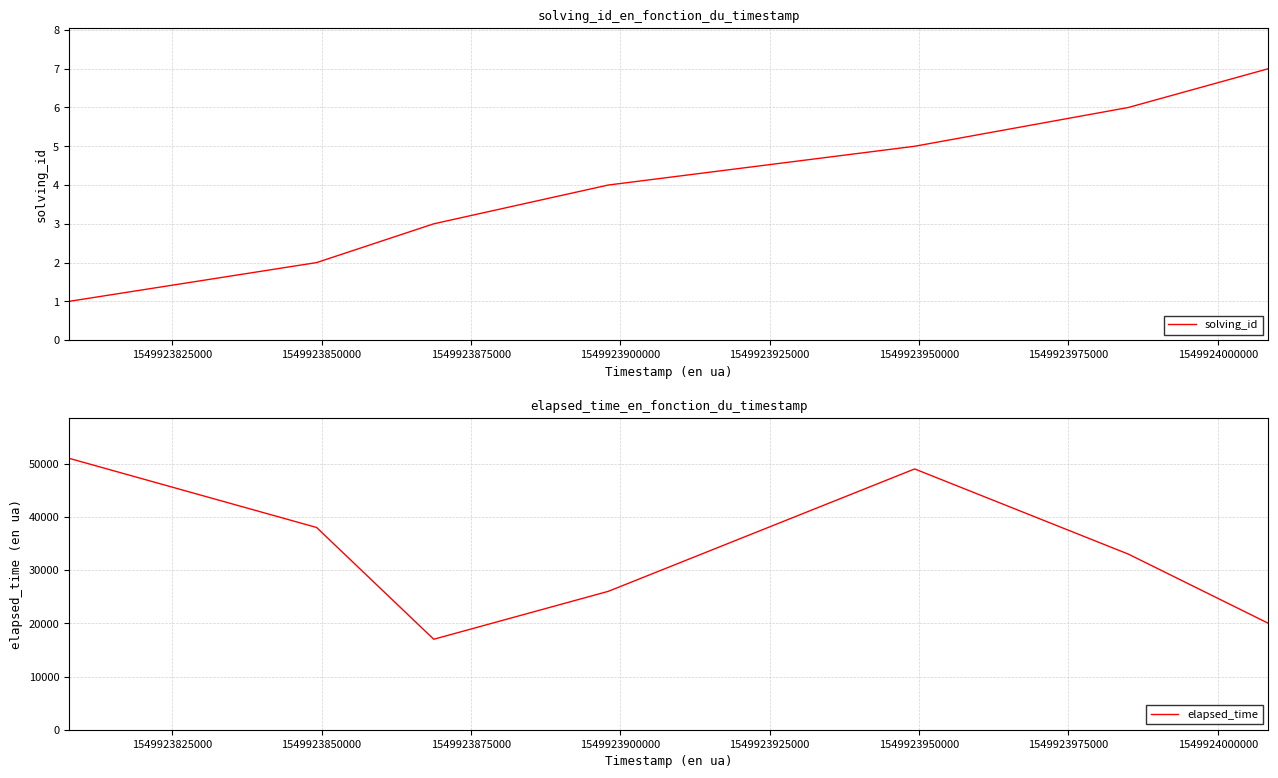

In elapsed_time, how many points are higher than both neighbors (excluding endpoints)?

1